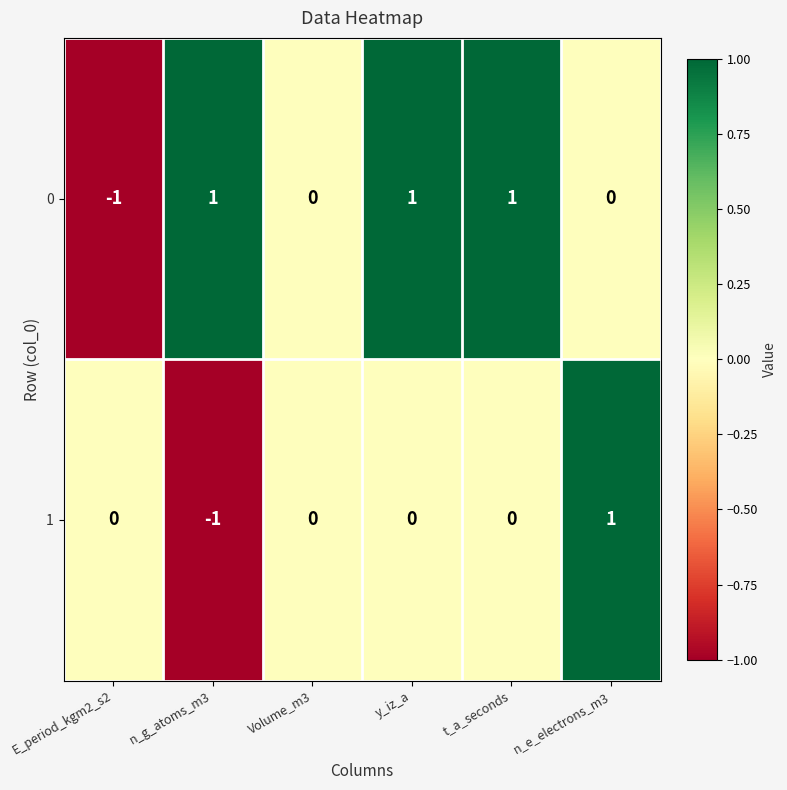

Which series has the largest total across all categories?

0